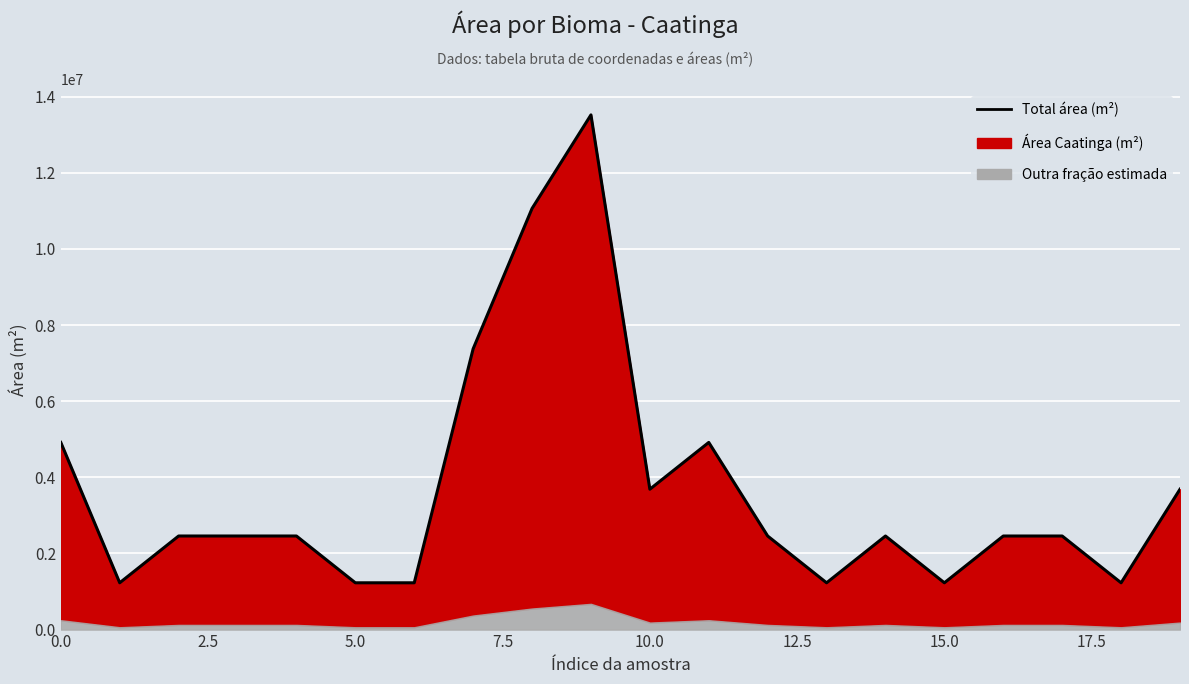

True or false: the data shows 2458519.8 at 16.

True